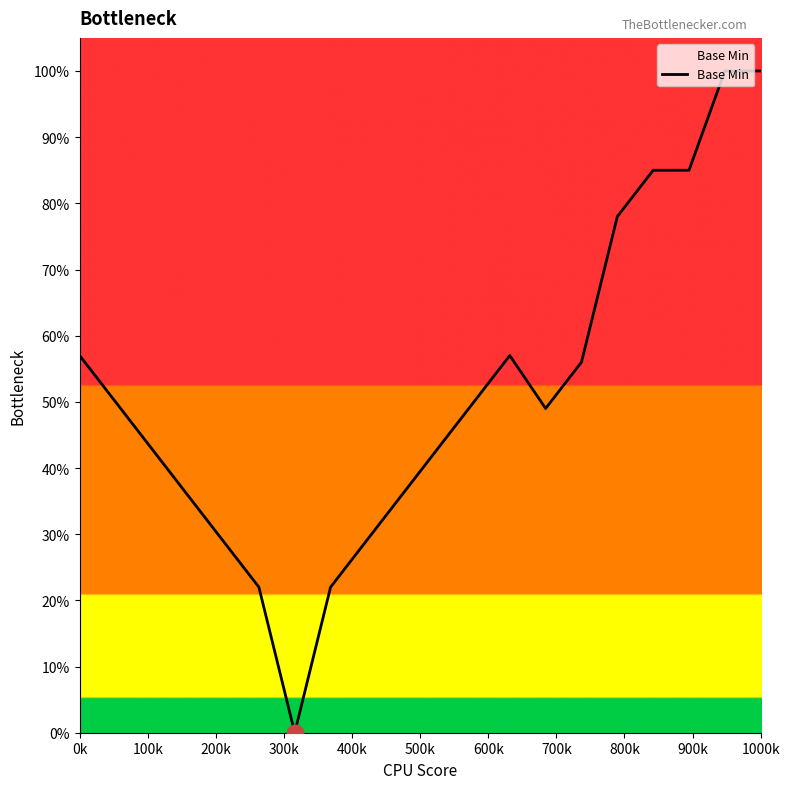

Does the chart display data point markers on the line(s)?

No